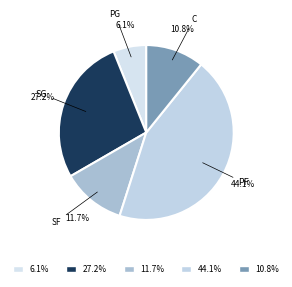

Between 10.8% and 6.1%, which is larger?

10.8%